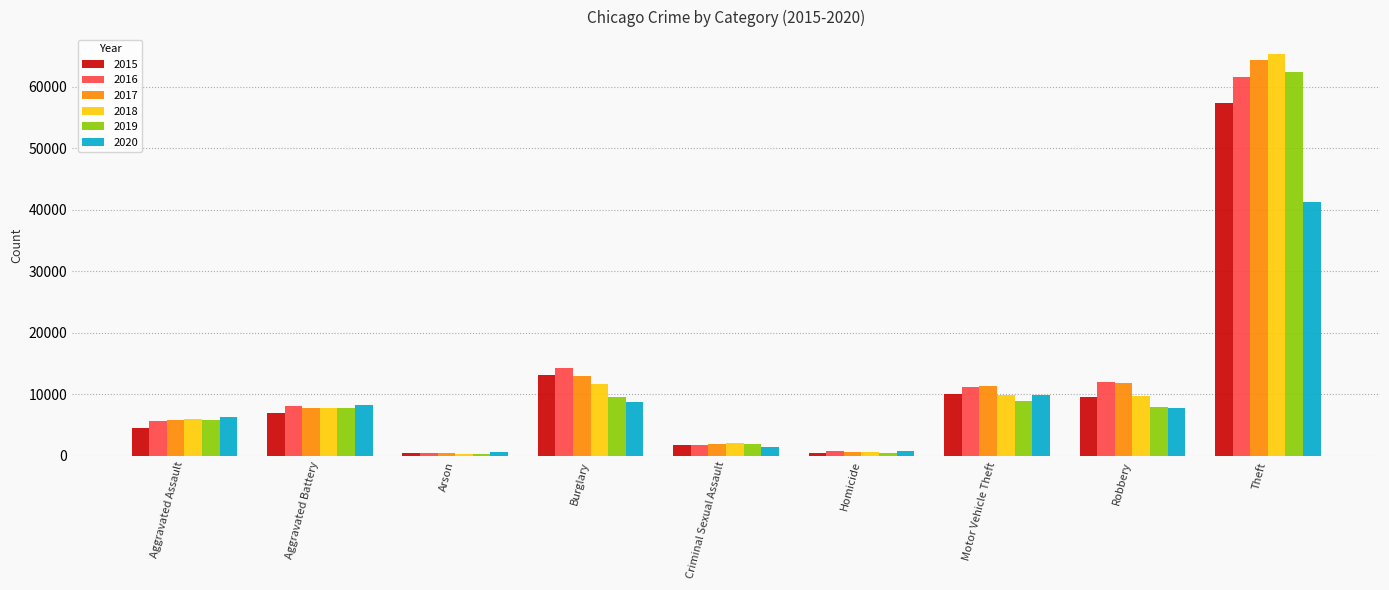

What is the spread (max minus min) of values at Aggravated Battery?

1302